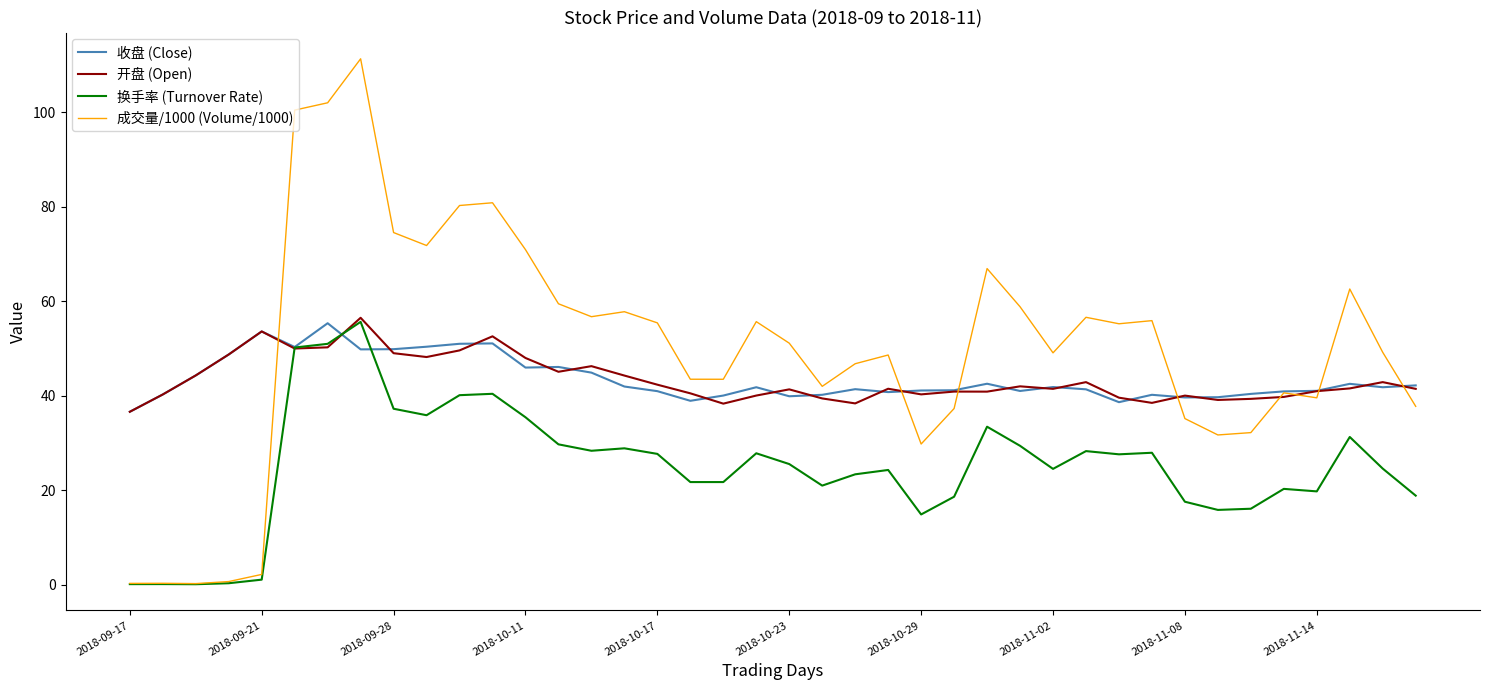

At how many categories does at least one series exceed 11?

40